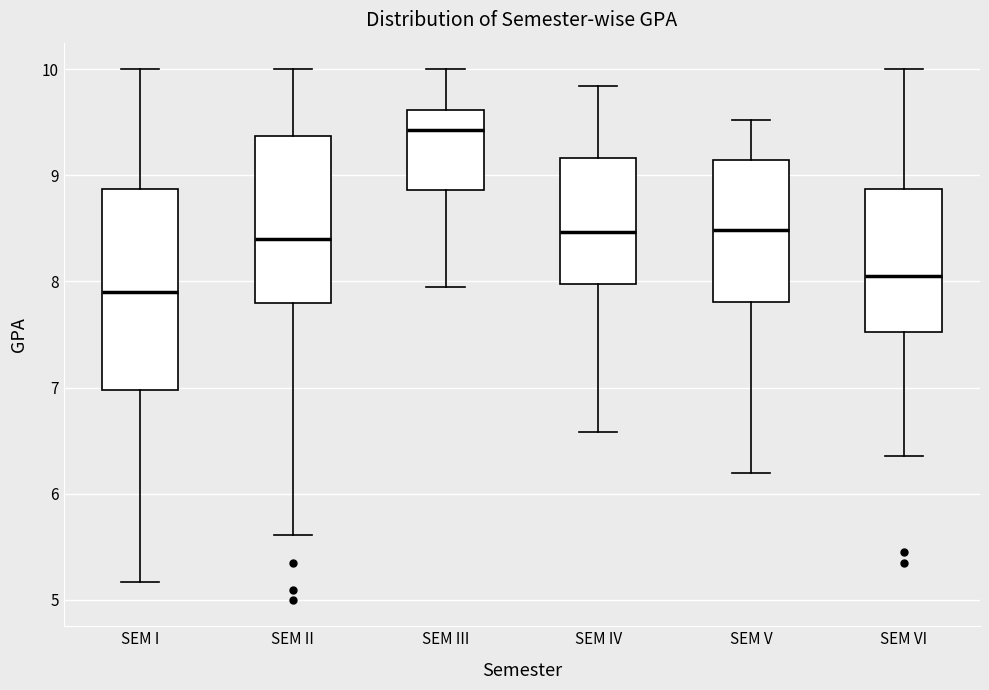

Which box's median line is the highest?

SEM III